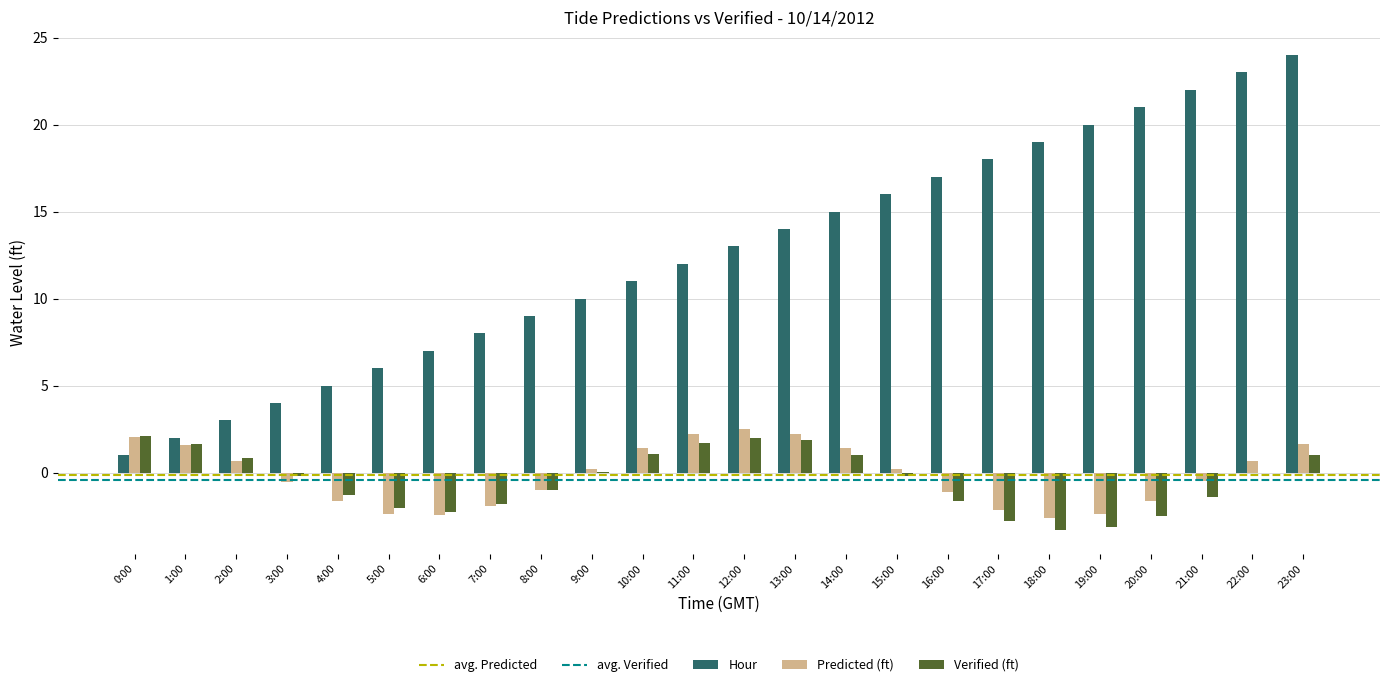

How many groups of bars are there?

24